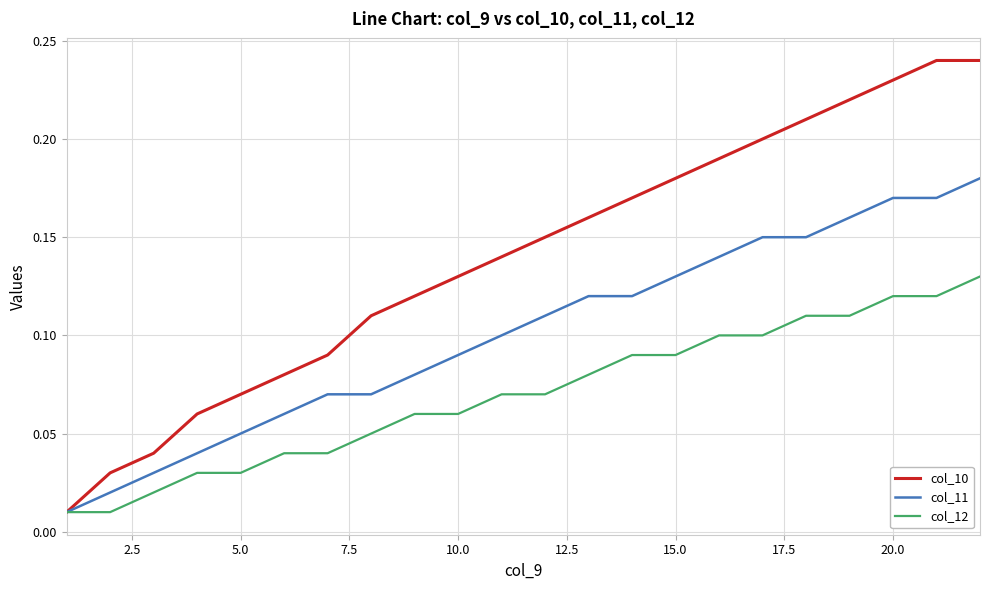

Which series has the largest total across all categories?

col_10